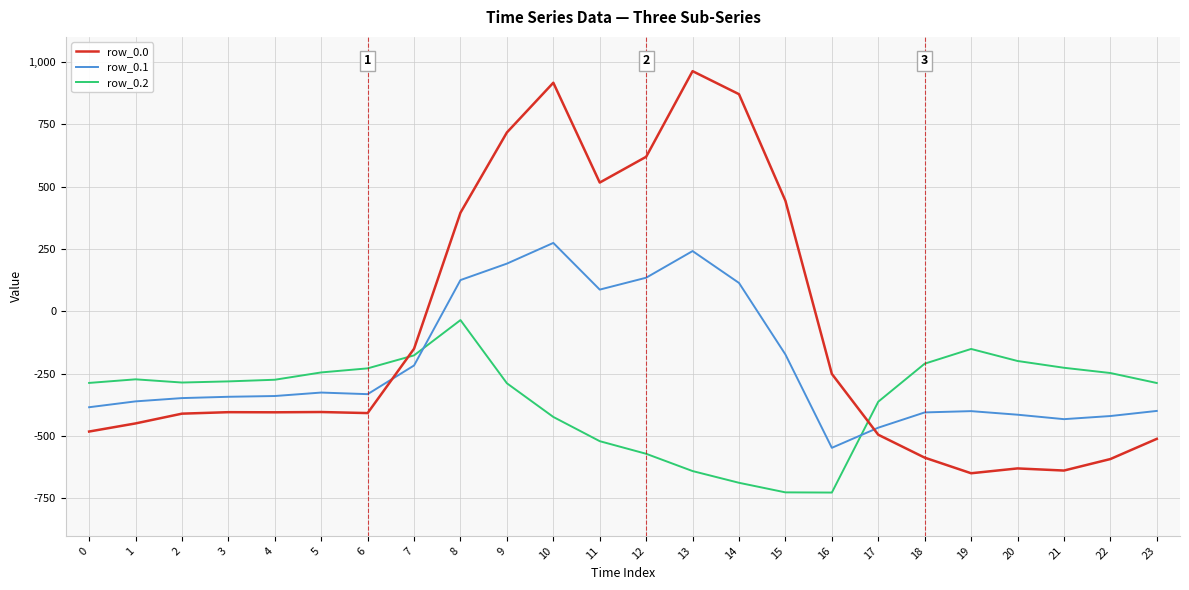

Where do row_0.2 and row_0.0 first cross each other?

6 and 7